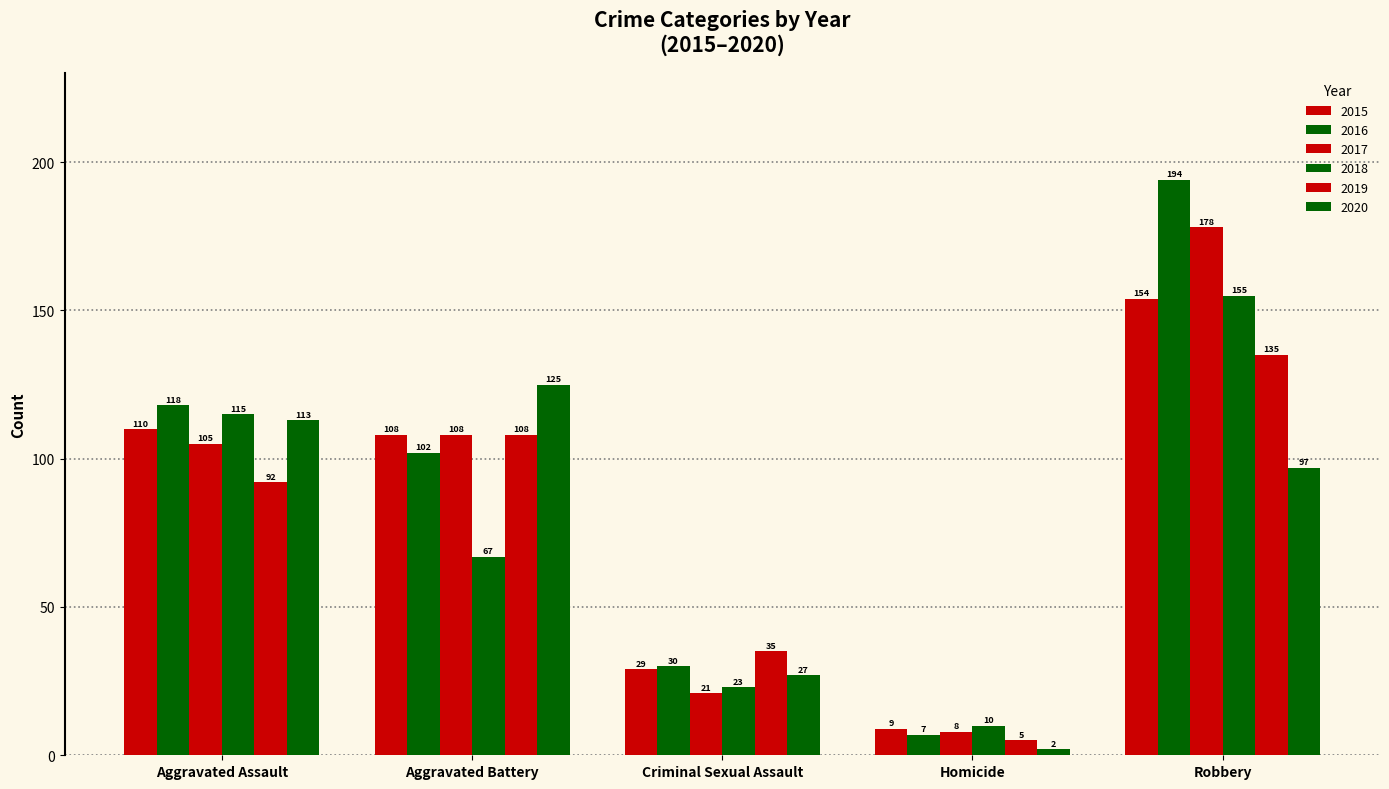

How many groups of bars are there?

5